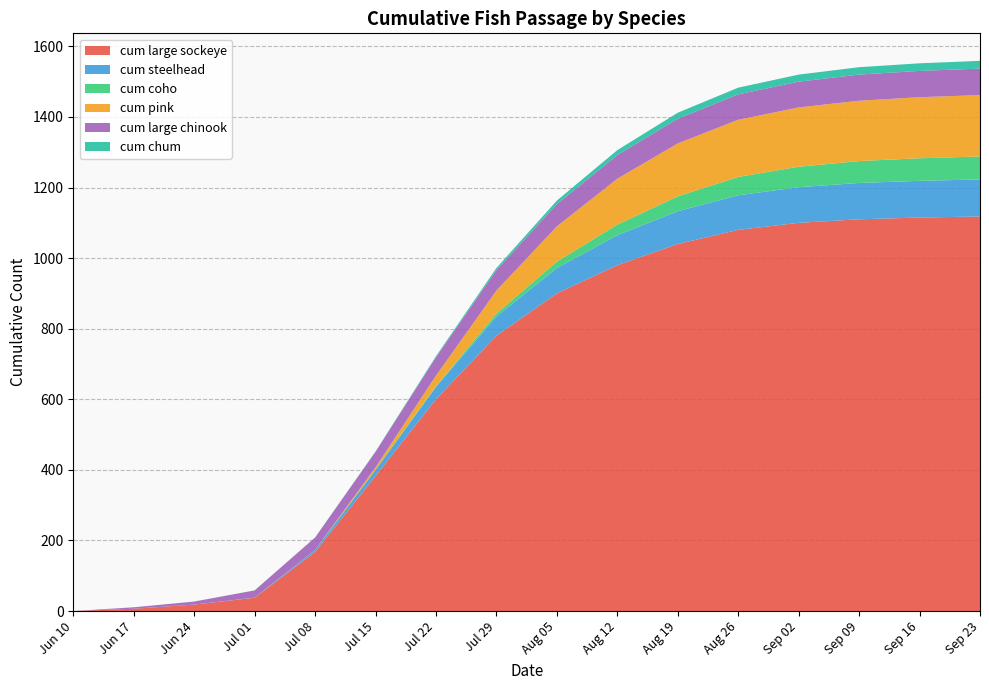

Reading left to right, what are all the values shown in this chart?

cum large sockeye: 2024-06-10=0.0	2024-06-17=6.5	2024-06-24=18.3	2024-07-01=37.7	2024-07-08=167.3	2024-07-15=382.5	2024-07-22=600.0	2024-07-29=780.0	2024-08-05=900.0	2024-08-12=980.0	2024-08-19=1040.0	2024-08-26=1080.0	2024-09-02=1100.0	2024-09-09=1110.0	2024-09-16=1115.0	2024-09-23=1118.0
cum steelhead: 2024-06-10=0.0	2024-06-17=0.0	2024-06-24=0.0	2024-07-01=0.5	2024-07-08=5.7	2024-07-15=17.3	2024-07-22=35.0	2024-07-29=55.0	2024-08-05=72.0	2024-08-12=85.0	2024-08-19=93.0	2024-08-26=98.0	2024-09-02=101.0	2024-09-09=103.0	2024-09-16=104.0	2024-09-23=105.0
cum coho: 2024-06-10=0.0	2024-06-17=0.0	2024-06-24=0.0	2024-07-01=0.0	2024-07-08=0.0	2024-07-15=0.2	2024-07-22=2.0	2024-07-29=8.0	2024-08-05=18.0	2024-08-12=30.0	2024-08-19=42.0	2024-08-26=52.0	2024-09-02=58.0	2024-09-09=62.0	2024-09-16=64.0	2024-09-23=65.0
cum pink: 2024-06-10=0.0	2024-06-17=0.0	2024-06-24=0.0	2024-07-01=0.0	2024-07-08=0.0	2024-07-15=7.0	2024-07-22=30.0	2024-07-29=65.0	2024-08-05=100.0	2024-08-12=130.0	2024-08-19=150.0	2024-08-26=162.0	2024-09-02=168.0	2024-09-09=171.0	2024-09-16=173.0	2024-09-23=174.0
cum large chinook: 2024-06-10=0.0	2024-06-17=4.1	2024-06-24=8.7	2024-07-01=20.3	2024-07-08=35.2	2024-07-15=44.1	2024-07-22=52.0	2024-07-29=58.0	2024-08-05=63.0	2024-08-12=67.0	2024-08-19=70.0	2024-08-26=72.0	2024-09-02=73.0	2024-09-09=74.0	2024-09-16=74.5	2024-09-23=75.0
cum chum: 2024-06-10=0.0	2024-06-17=0.0	2024-06-24=0.0	2024-07-01=0.1	2024-07-08=0.1	2024-07-15=1.0	2024-07-22=3.0	2024-07-29=6.0	2024-08-05=10.0	2024-08-12=14.0	2024-08-19=17.0	2024-08-26=19.0	2024-09-02=20.0	2024-09-09=21.0	2024-09-16=21.5	2024-09-23=22.0